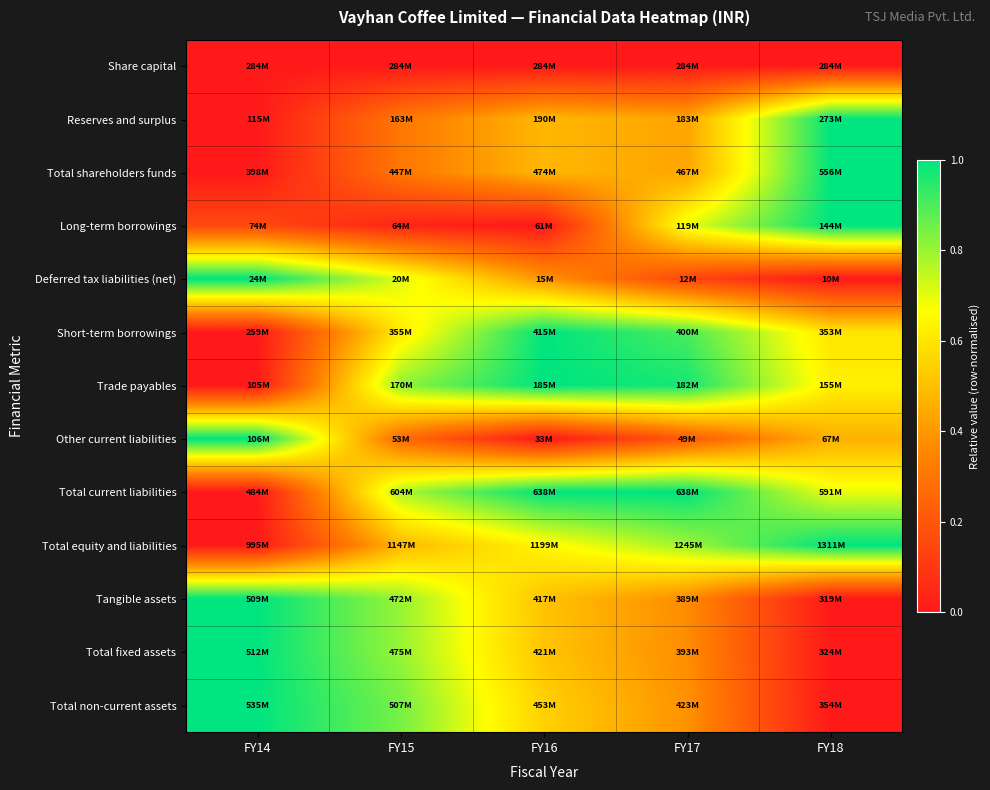

What is the difference between the highest and lowest values at FY16?

1.0